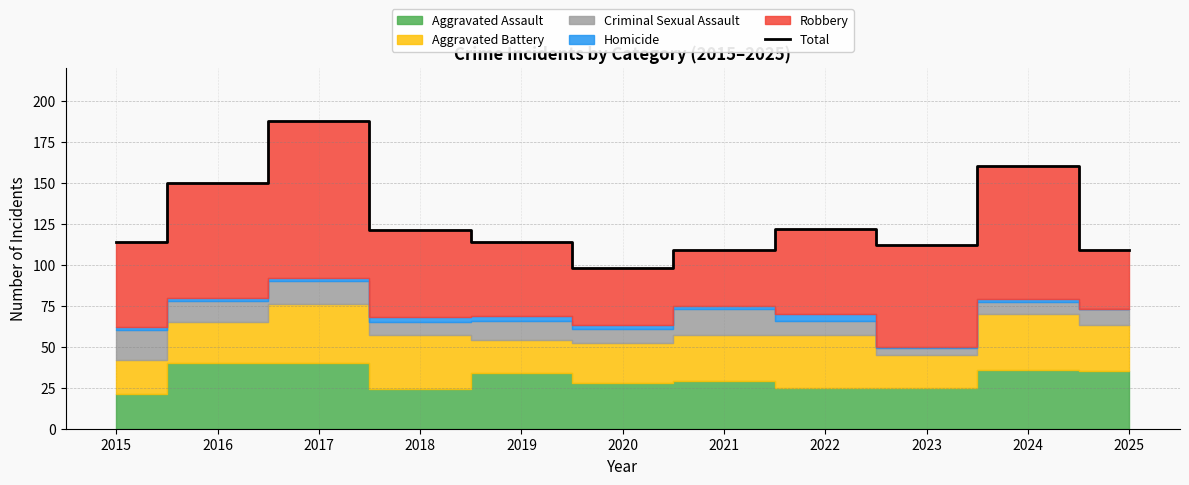

How many data points are less than 114?

4